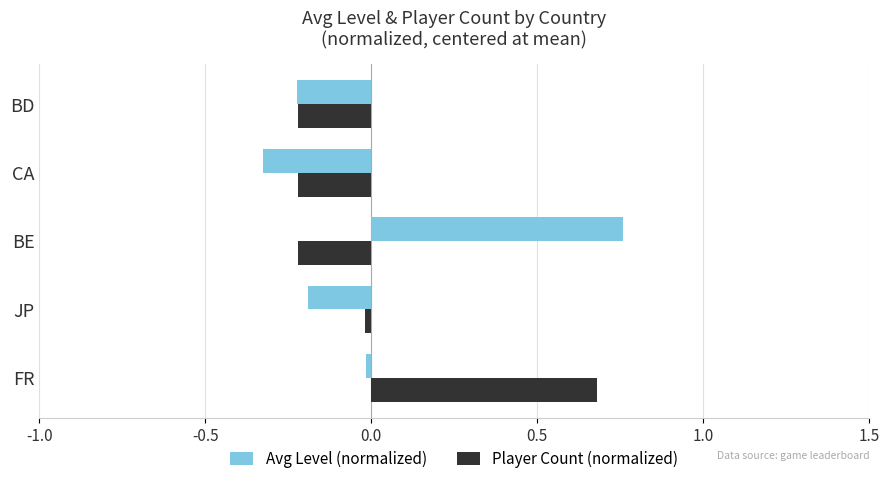

How many values in Avg Level (normalized) are above zero?

1